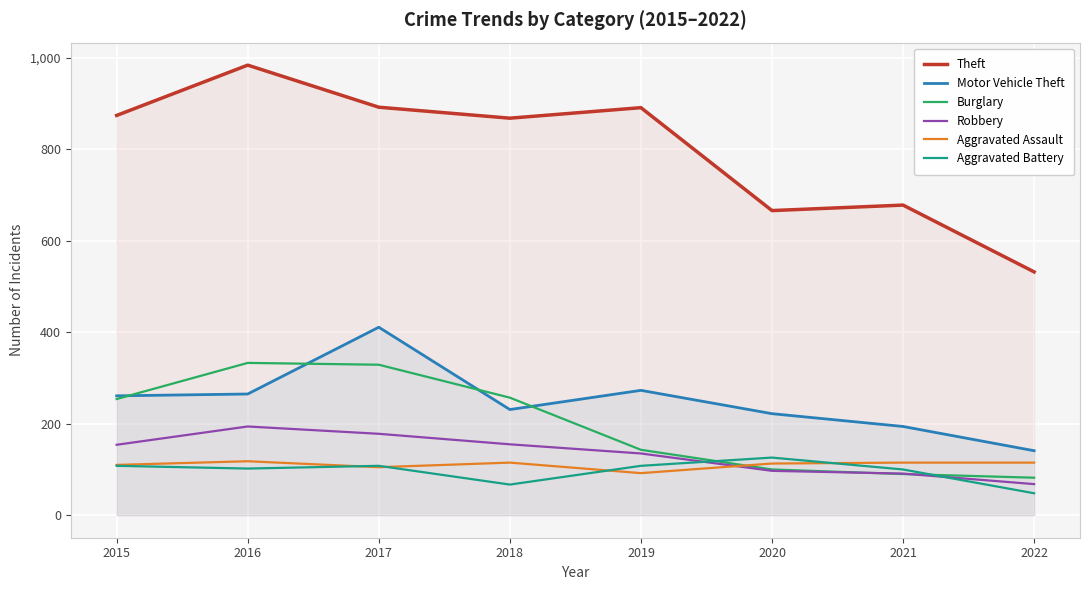

List the series in order of their peak value, lowest first.

Aggravated Assault, Aggravated Battery, Robbery, Burglary, Motor Vehicle Theft, Theft